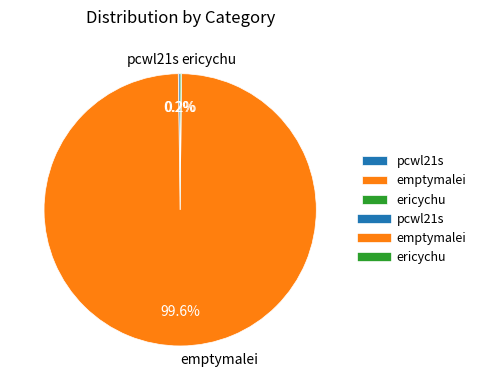

Which category has the biggest portion of the pie?

emptymalei